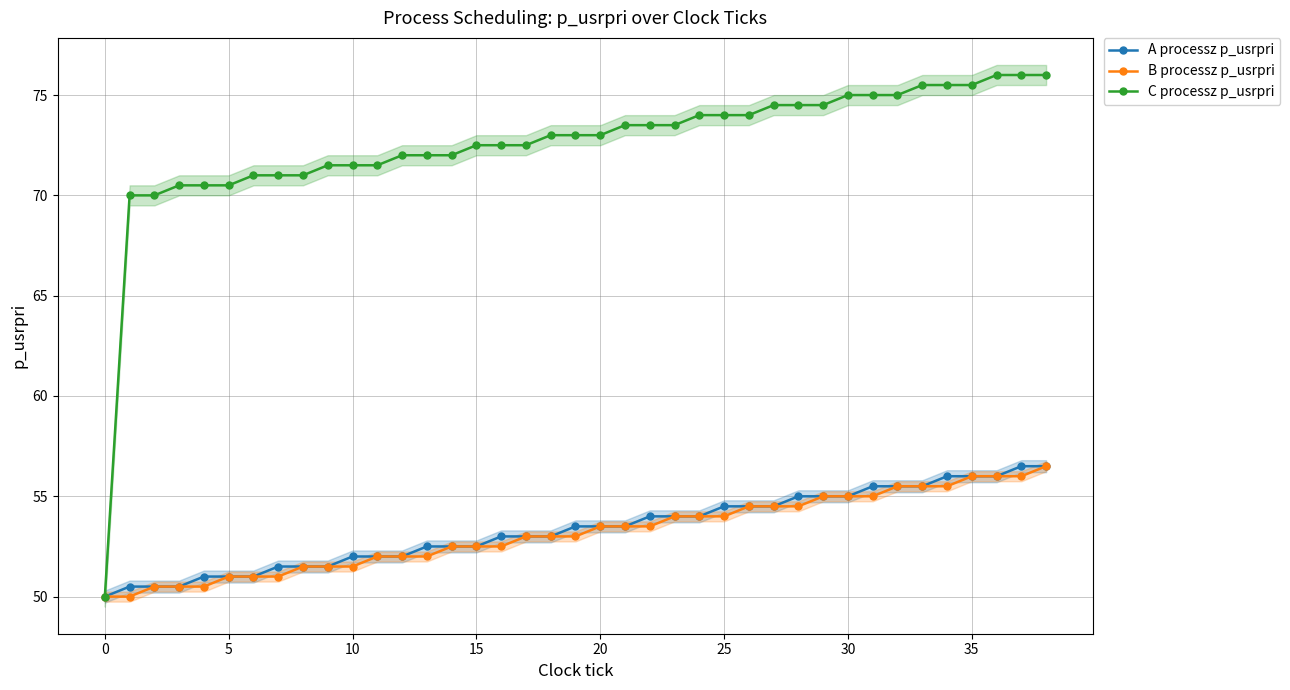

Count the number of categories in the chart.

39